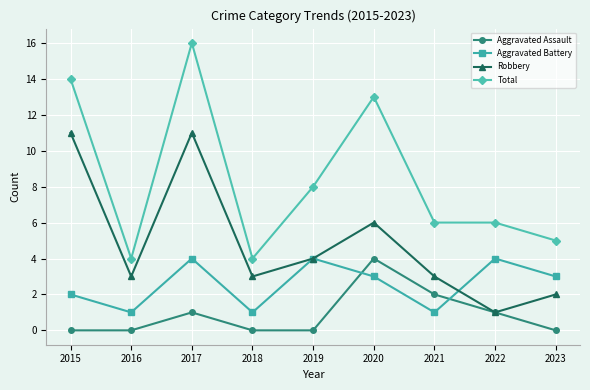

Rank the series at 2017 from highest to lowest value.

Total, Robbery, Aggravated Battery, Aggravated Assault